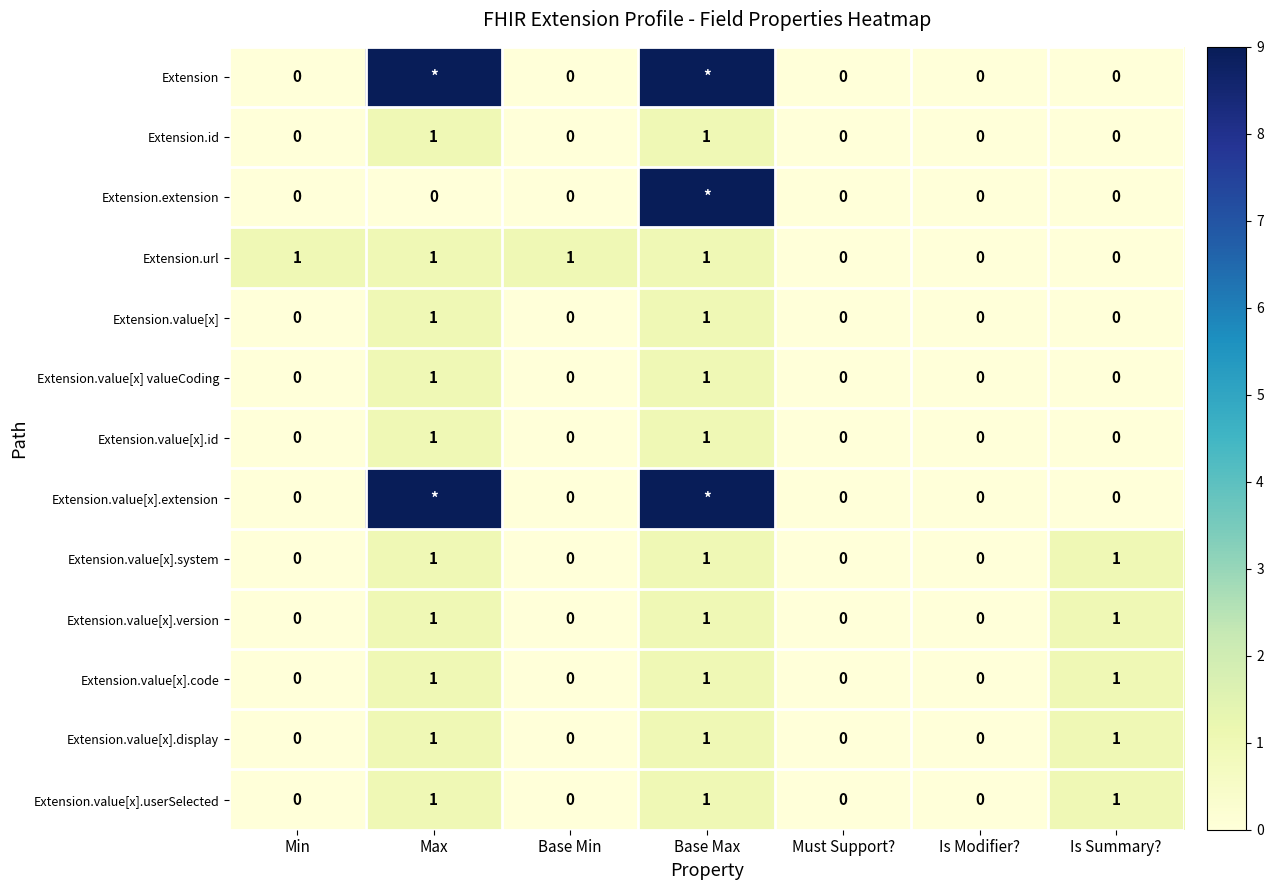

What is the sum of all Extension.url values?

4